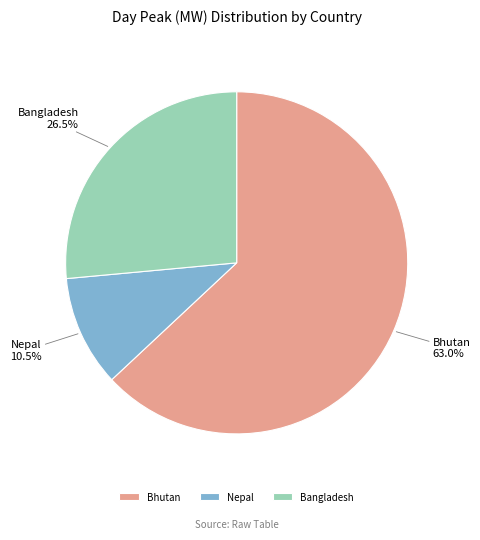

What is the largest slice in the pie chart?

Bhutan